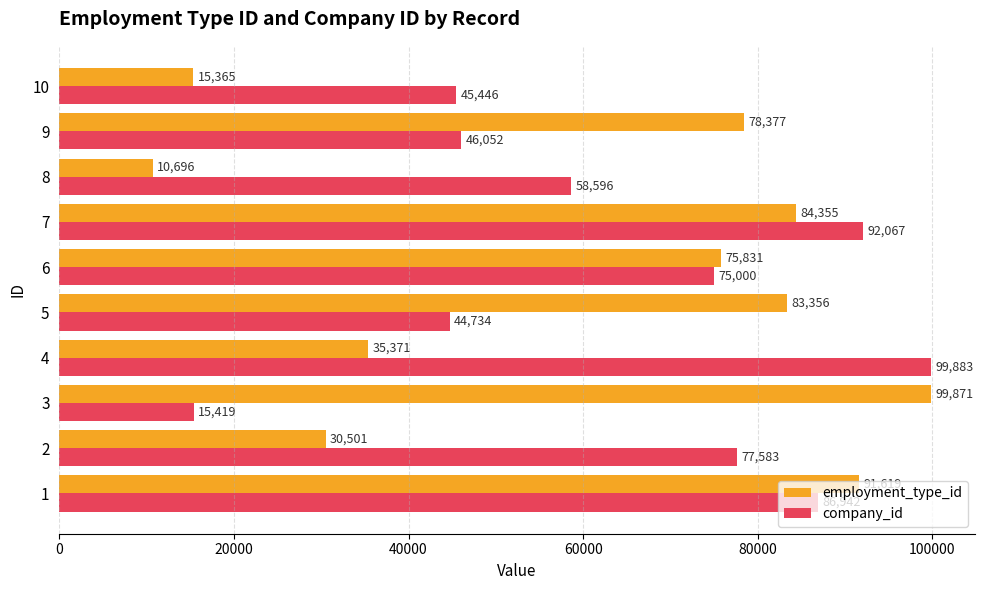

What are all the series names shown in the legend?

employment_type_id, company_id